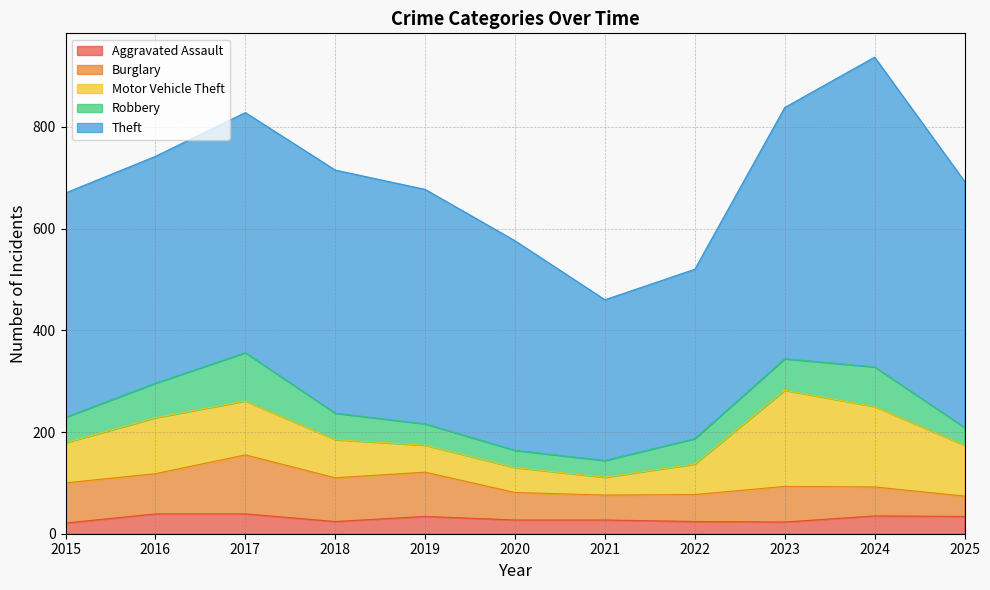

The value of Aggravated Assault at 2020 is 27. True or false?

True